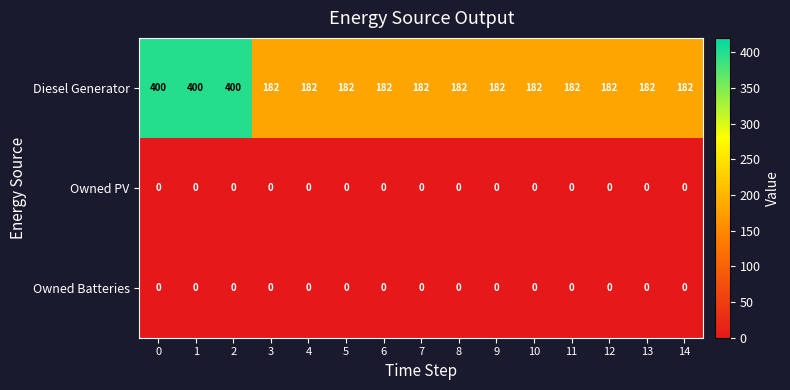

What is the total value across all series at 4?

182